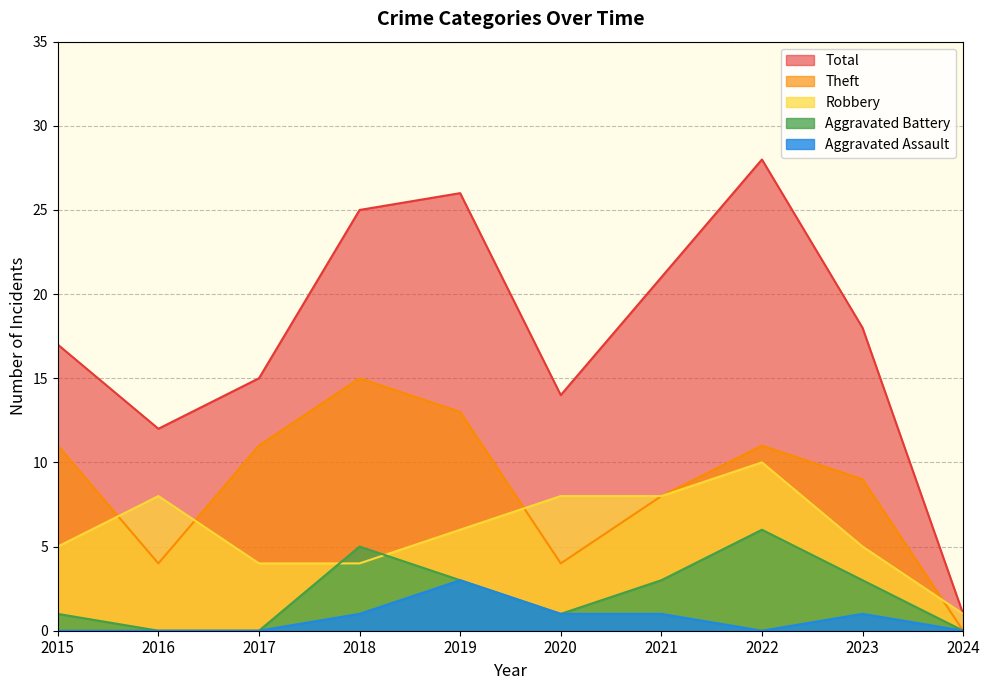

What is the greatest value displayed?

28